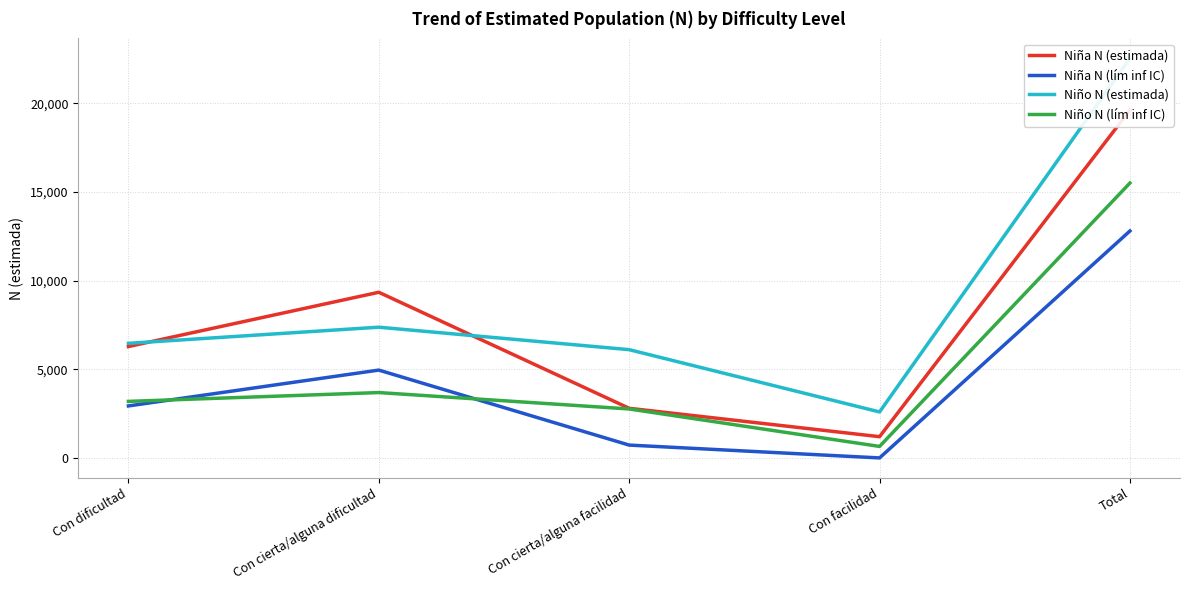

True or false: Niña N (lím inf IC) has more than 1 interior local peaks.

False